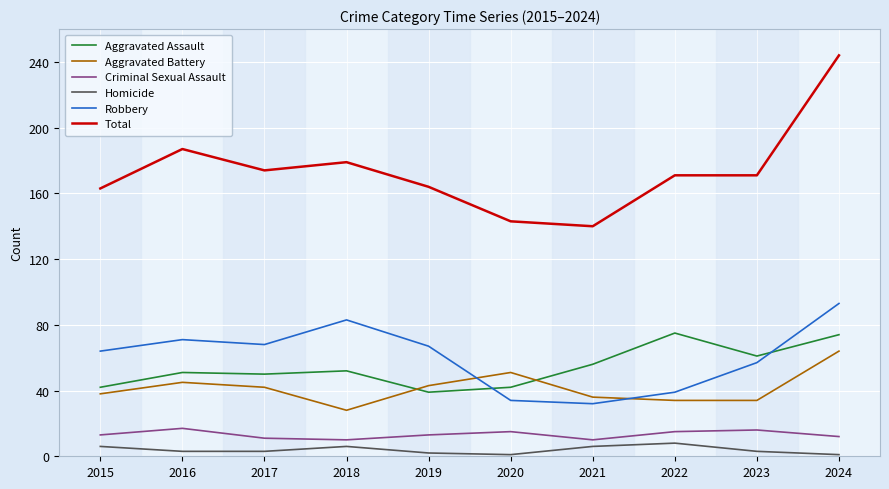

Which category has the highest value in the Total series?

2024